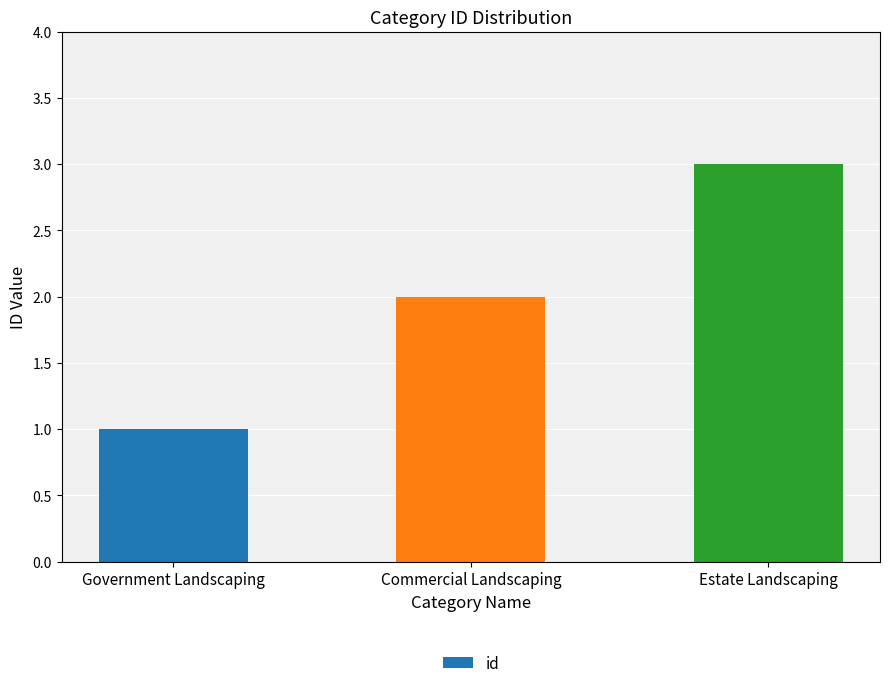

What is the maximum value shown in the chart?

3